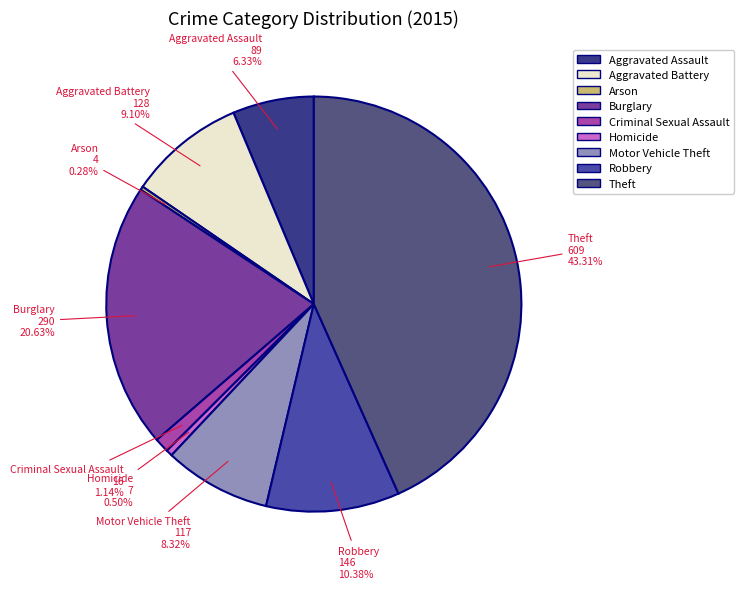

Does any single category account for the majority?

No